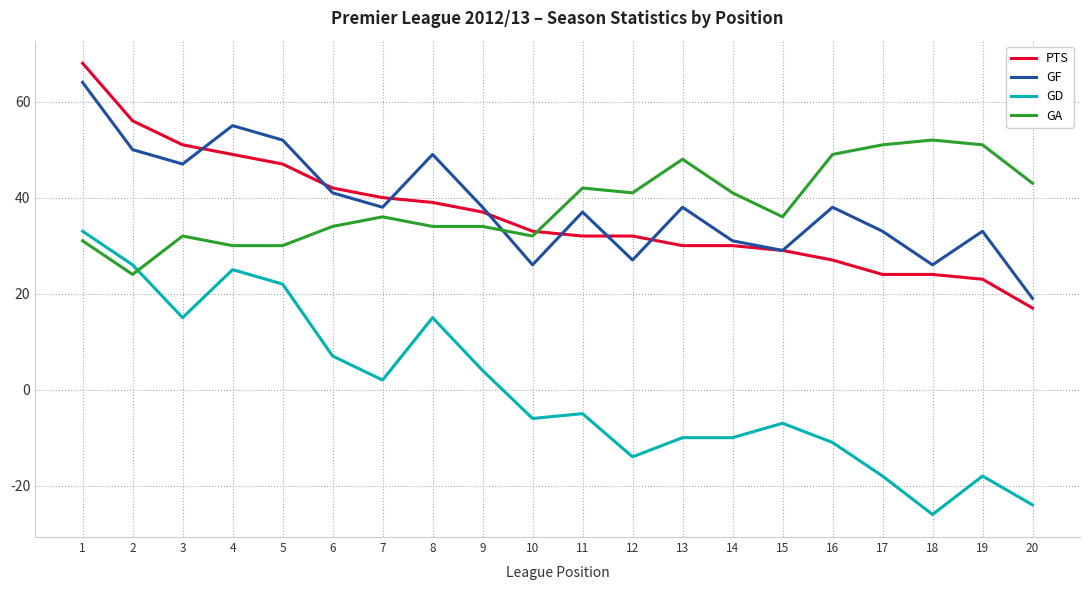

Which series ends up on top after the final intersection of GF and PTS?

GF